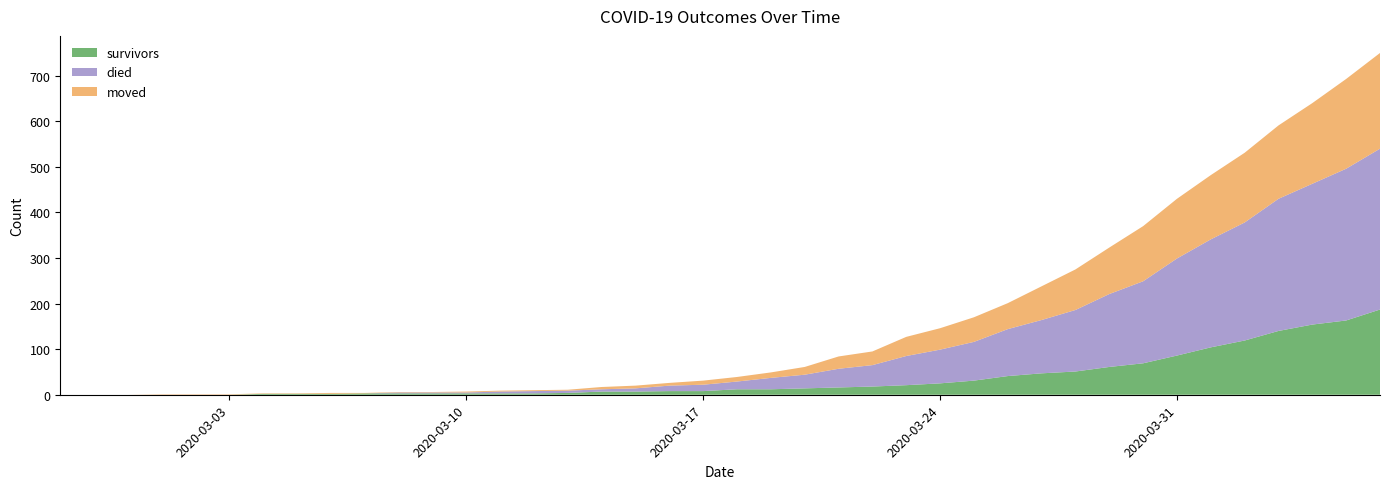

Reading left to right, extract all data points from this chart.

survivors: 0	0	0	0	0	0	2	2	2	3	3	3	3	3	3	4	7	7	8	8	12	12	14	16	18	21	25	31	41	47	51	61	69	86	104	119	140	154	163	187
died: 0	0	0	0	0	0	0	0	0	0	2	2	2	4	5	5	5	7	12	14	17	25	30	41	47	64	74	85	103	117	135	160	180	213	237	259	290	309	333	353
moved: 0	0	0	1	1	1	1	1	2	1	1	1	2	2	2	2	5	6	6	9	10	12	17	27	30	42	47	54	57	74	89	102	121	131	141	153	161	177	197	210